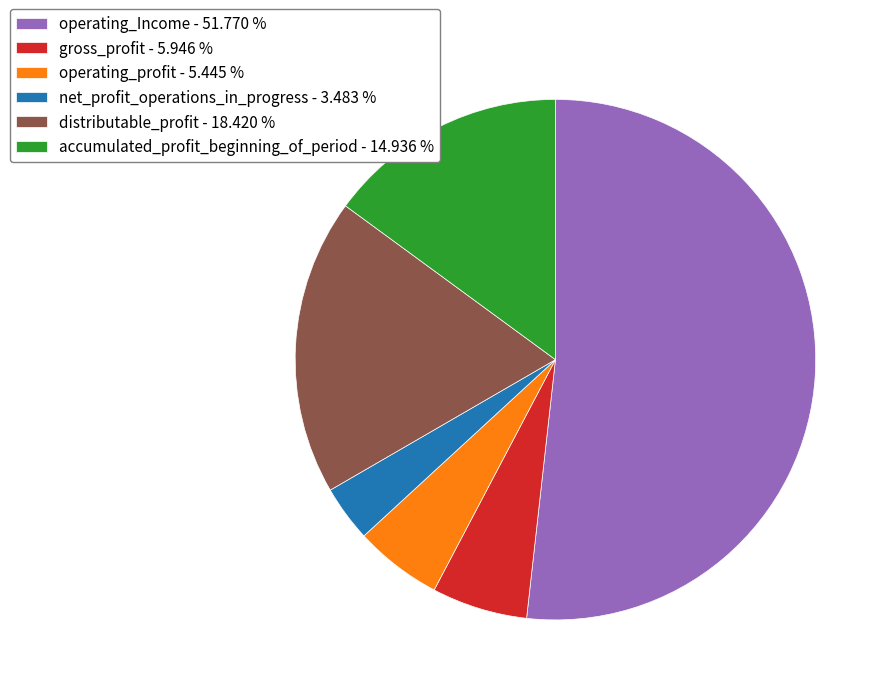

Rank the categories by value from highest to lowest.

operating_Income, distributable_profit, accumulated_profit_beginning_of_period, gross_profit, operating_profit, net_profit_operations_in_progress